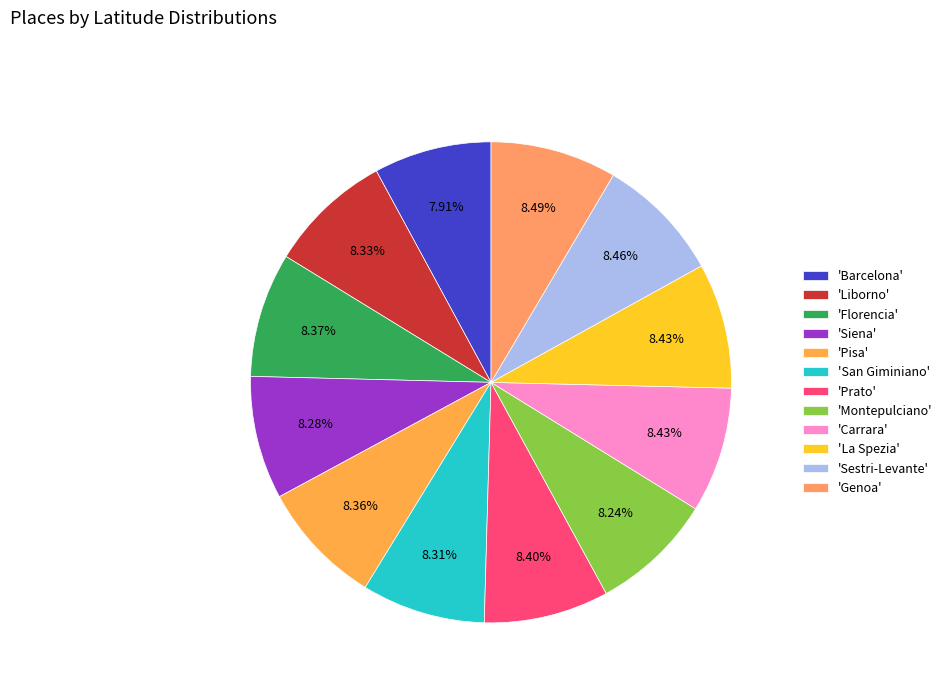

Rank the categories by value from highest to lowest.

Genoa, Sestri-Levante, La Spezia, Carrara, Prato, Florencia, Pisa, Liborno, San Giminiano, Siena, Montepulciano, Barcelona